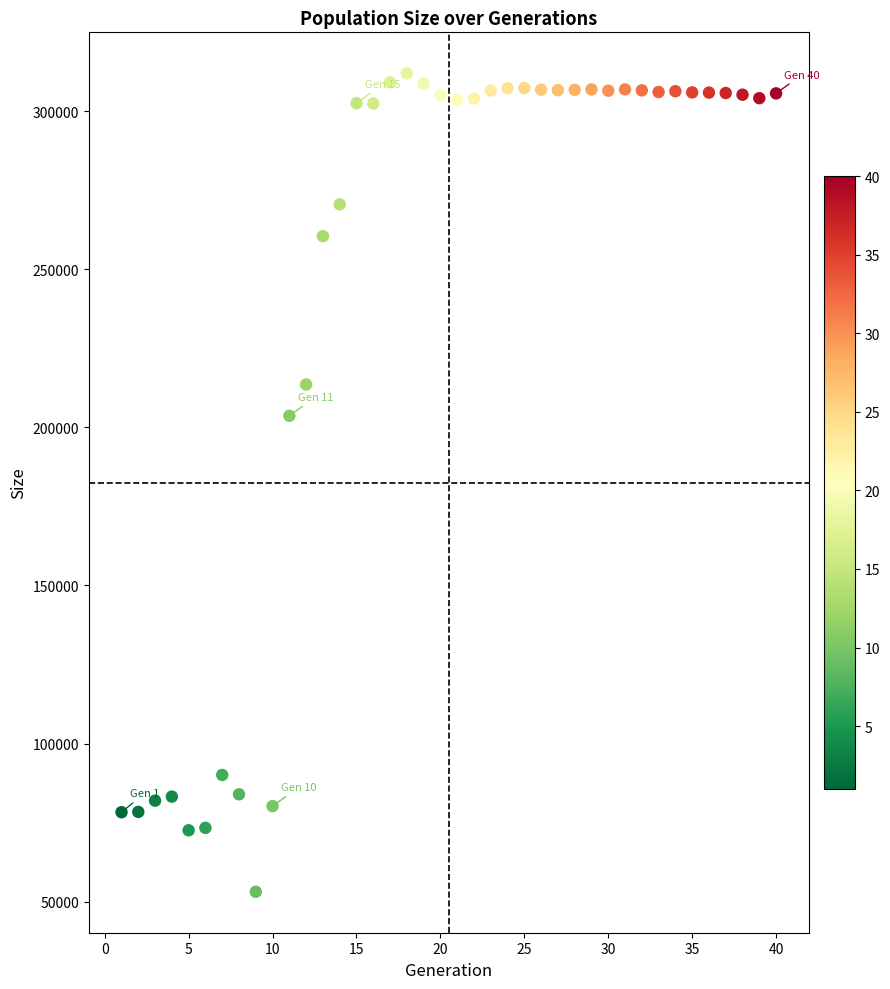

What is the range of Y values (max minus min)?

258893